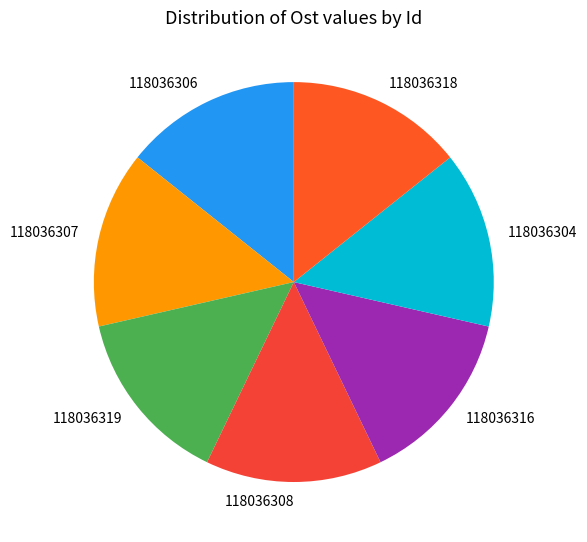

Is the sum of 118036316 and 118036304 greater than half?

No